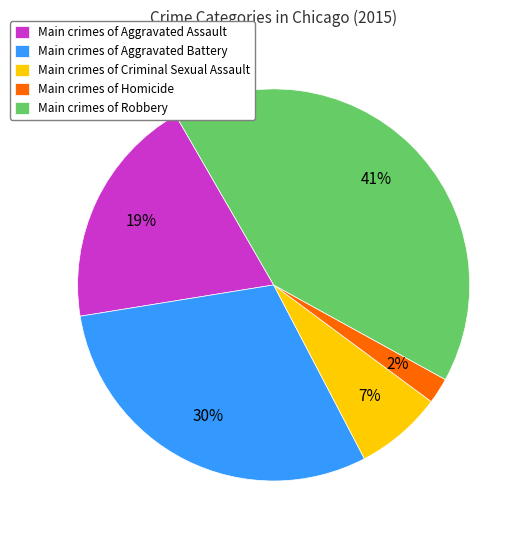

Is there a majority slice in this chart?

No